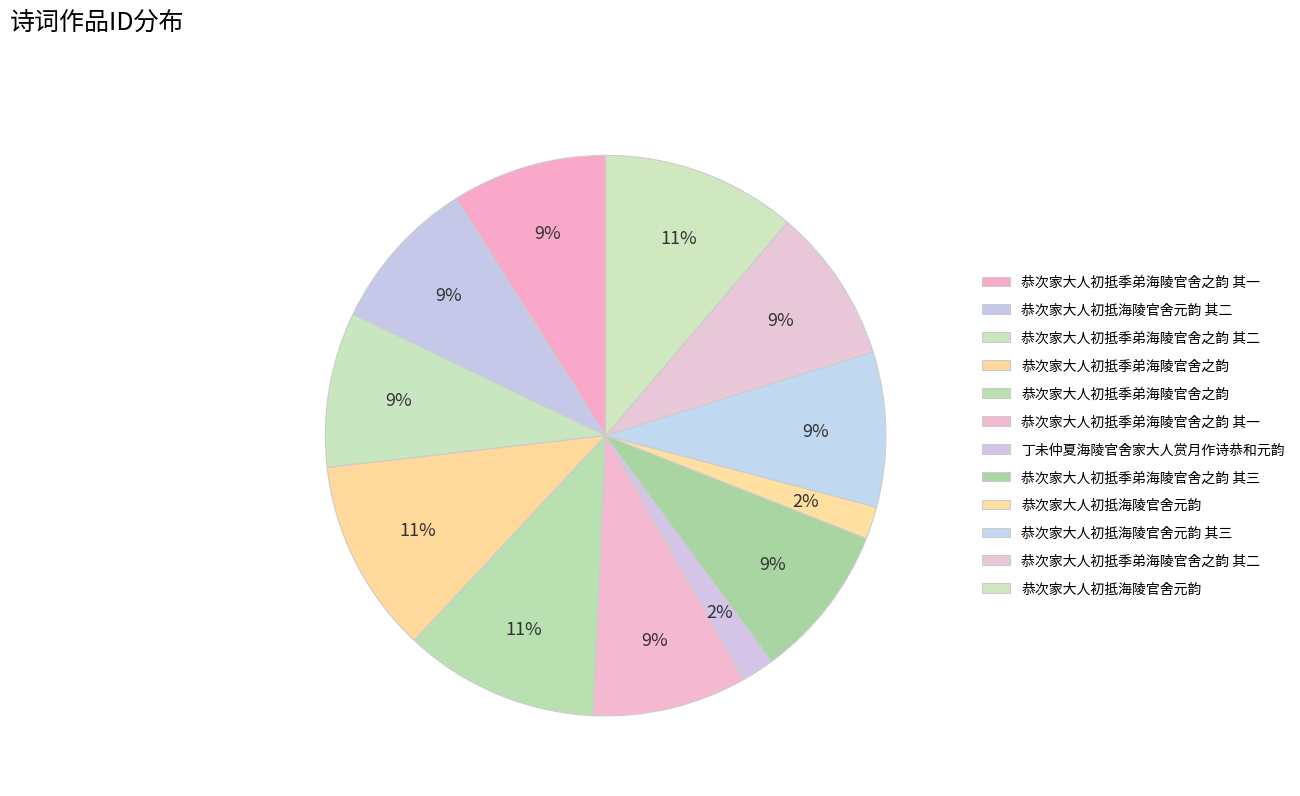

Count the number of slices in the pie.

12